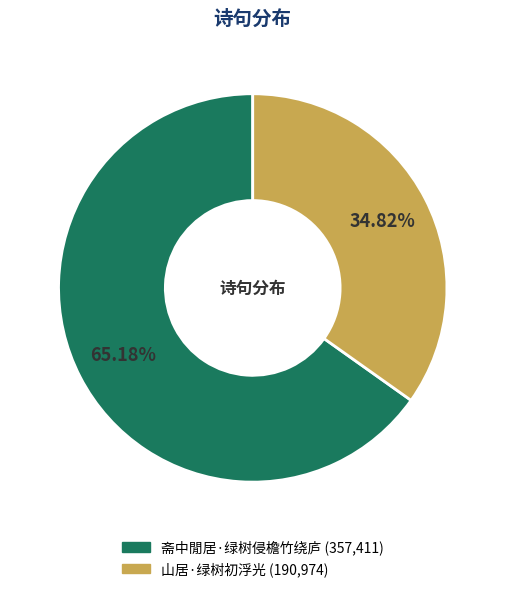

Rank the categories by value from highest to lowest.

斋中閒居·绿树侵檐竹绕庐, 山居·绿树初浮光